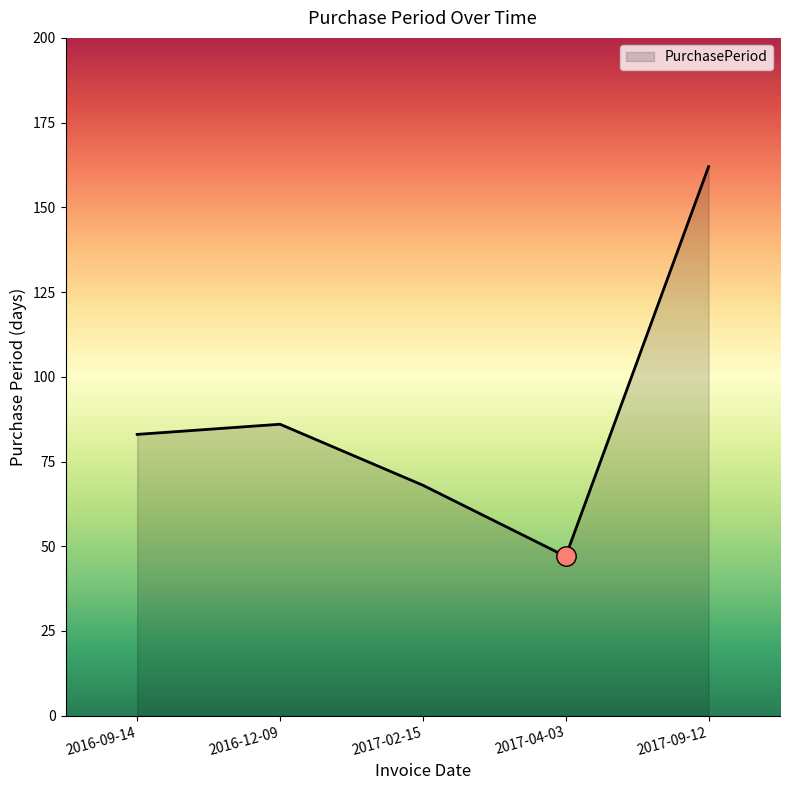

What is the maximum value shown in the chart?

162